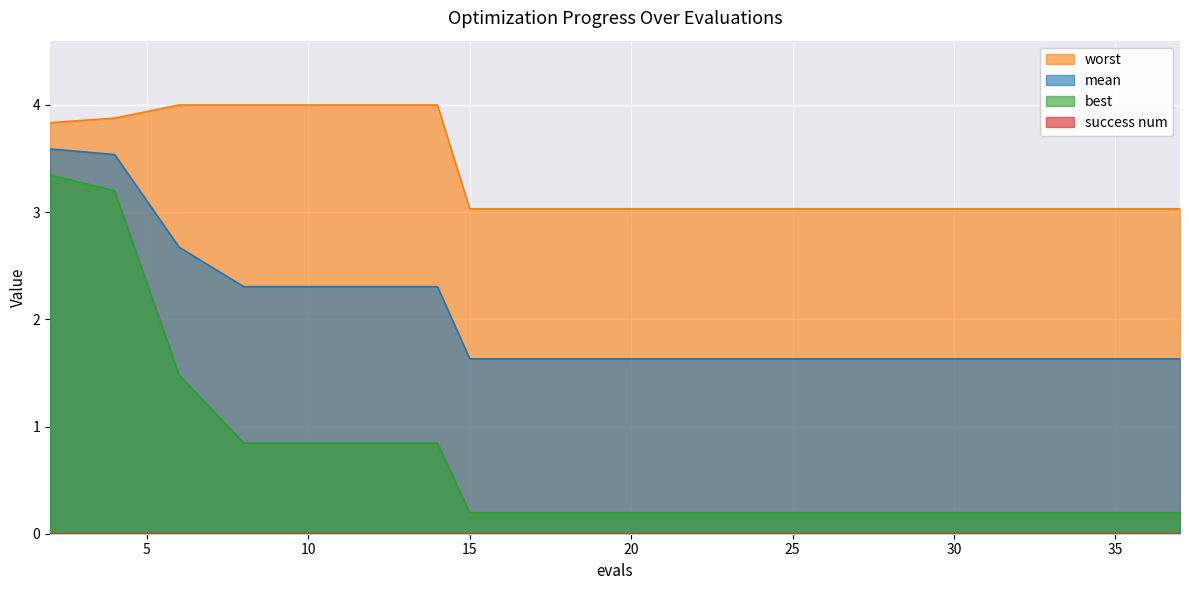

List the series in order of their peak value, highest first.

worst, mean, best